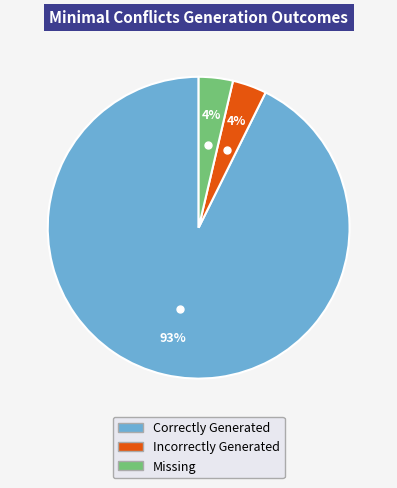

To the nearest percent, what is the average slice percentage?

33%